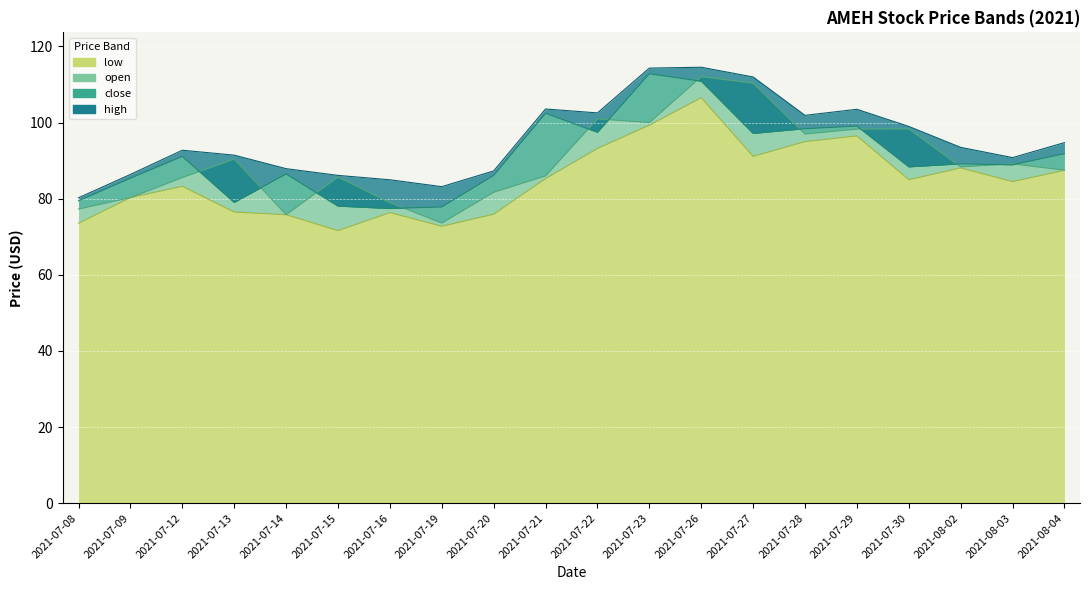

At which category is the sum across all series the highest?

2021-07-26